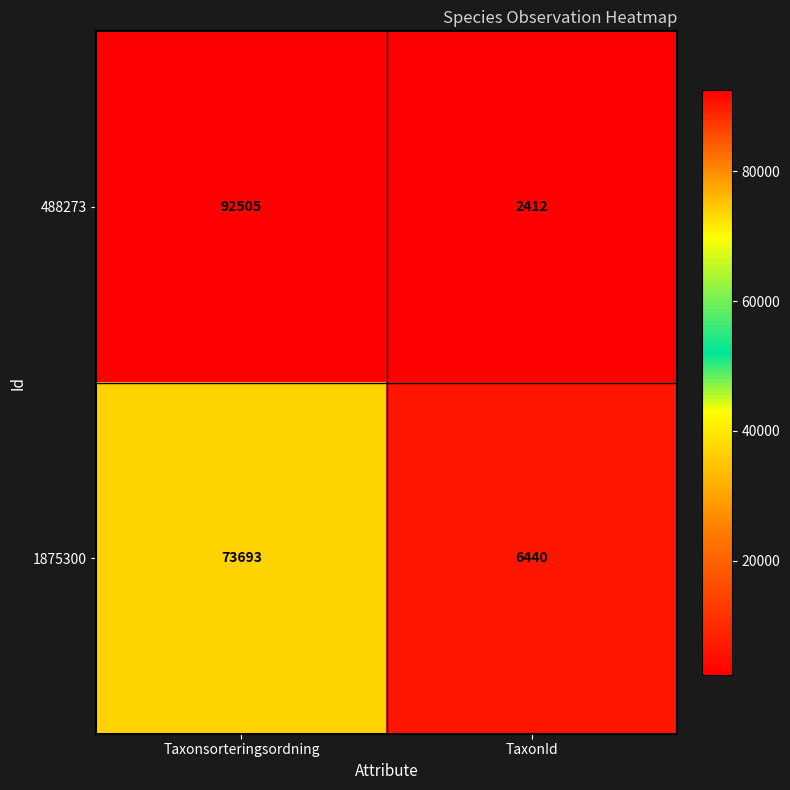

Rank the series by their maximum value, from lowest to highest.

1875300, 488273